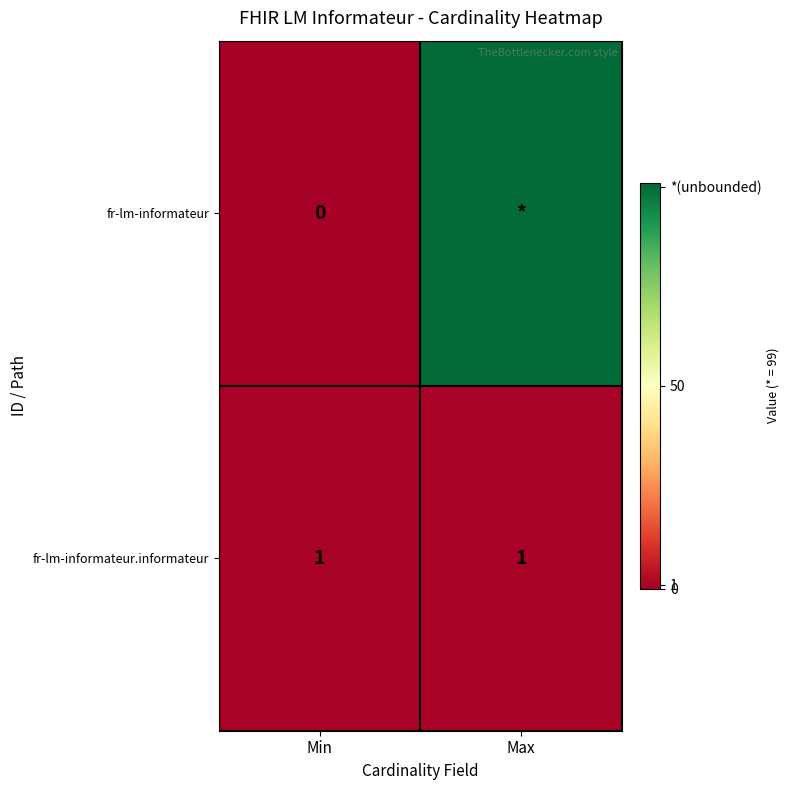

Is it true that fr-lm-informateur.informateur equals 1 at Max?

True